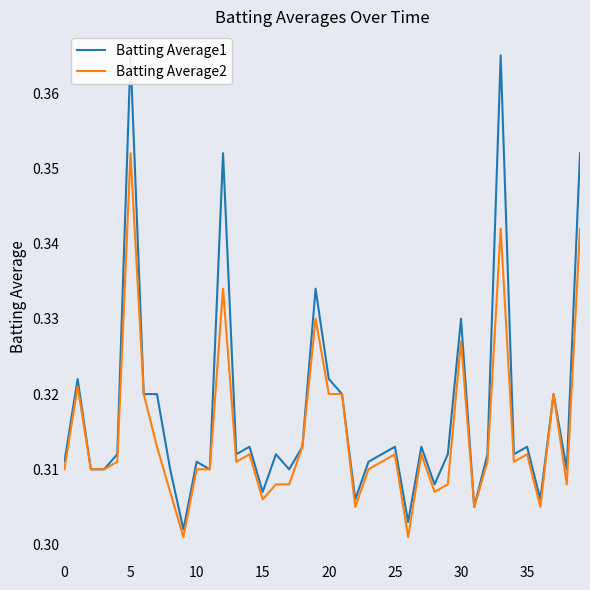

Between 14 and 33, which is larger?

33